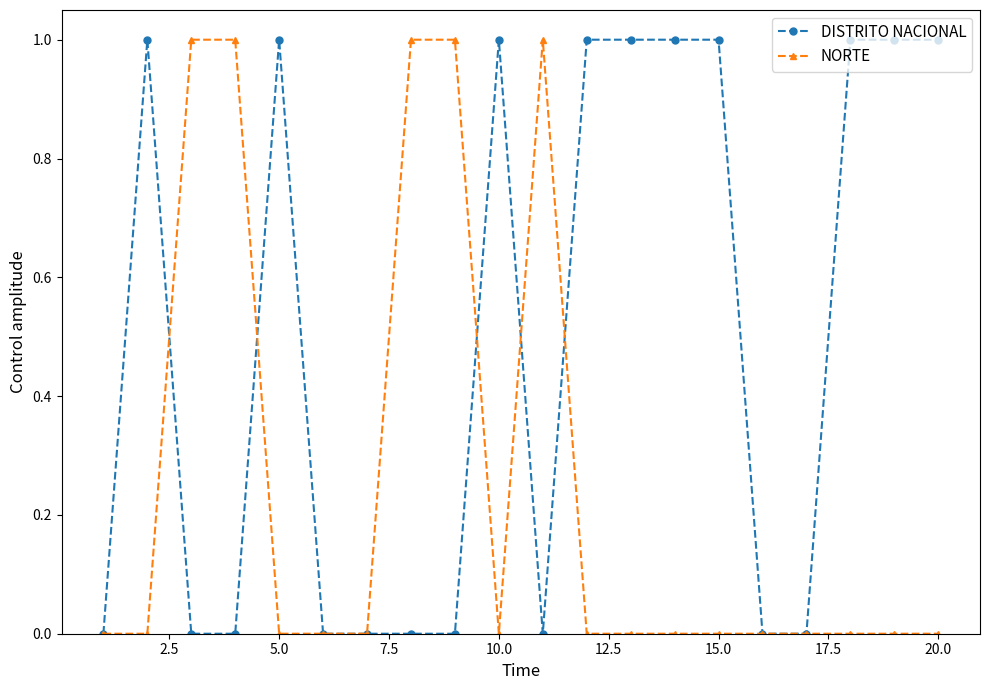

What is the value of the DISTRITO NACIONAL point at the 12th from the left?

1